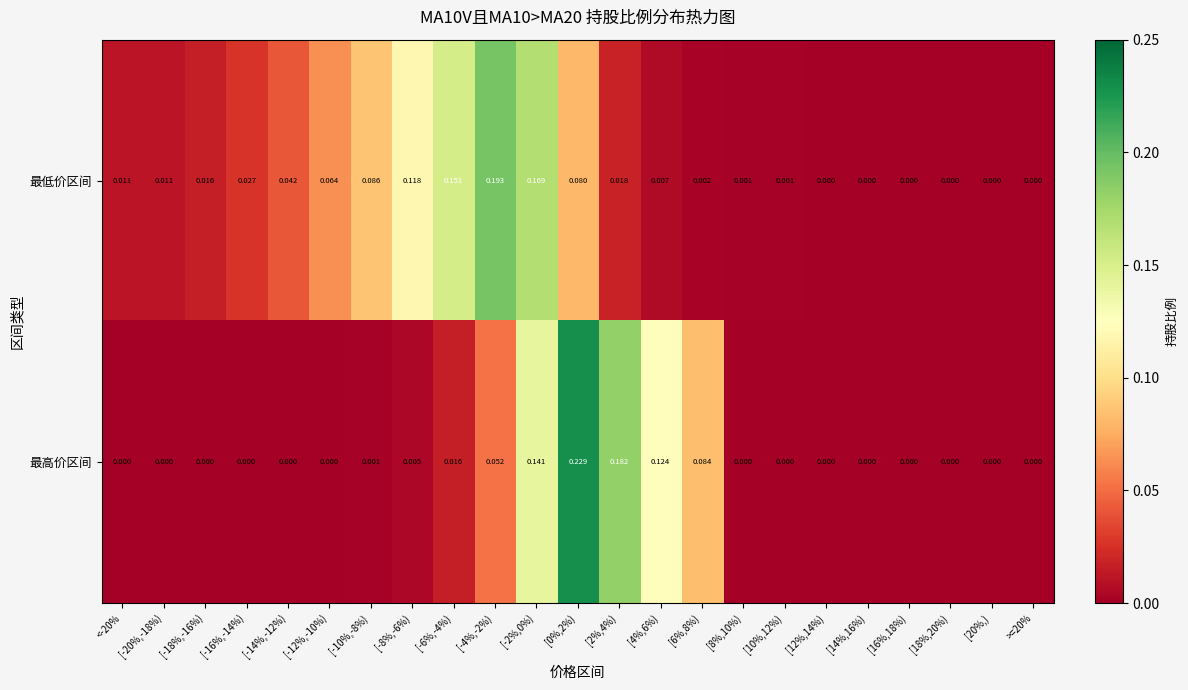

List the series in order of their overall mean, lowest first.

最高价区间, 最低价区间